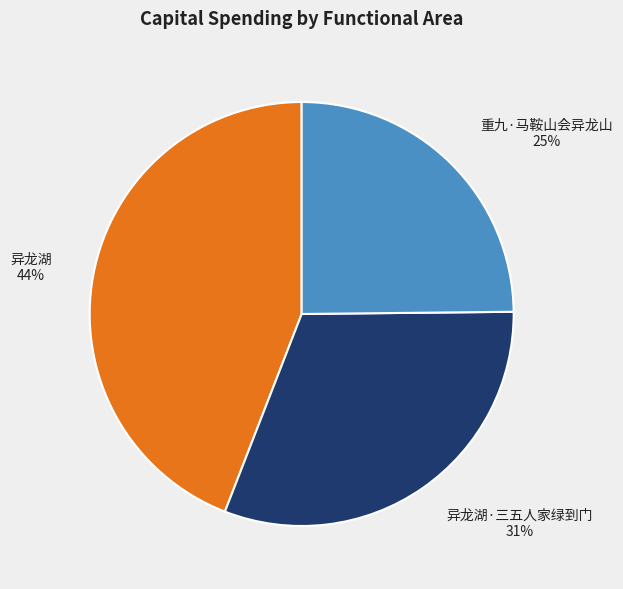

Does any single category account for the majority?

No